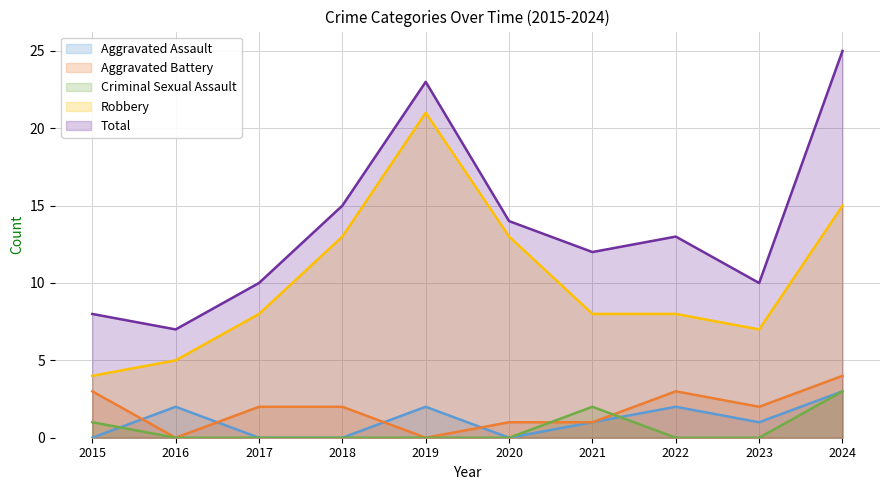

True or false: Total and Criminal Sexual Assault cross at least once.

False